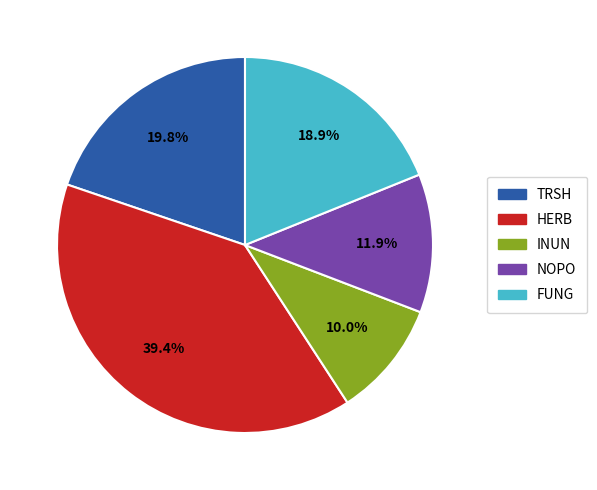

To the nearest percent, what percentage of the pie is FUNG?

19%